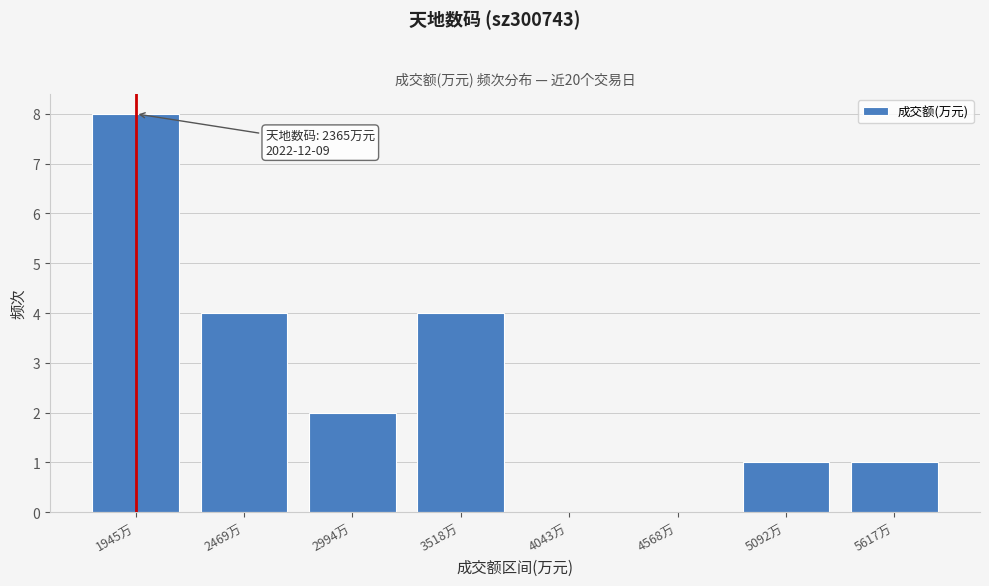

Reading right to left, list all the values displayed in this chart.

5617万=1	5092万=1	4568万=0	4043万=0	3518万=4	2994万=2	2469万=4	1945万=8